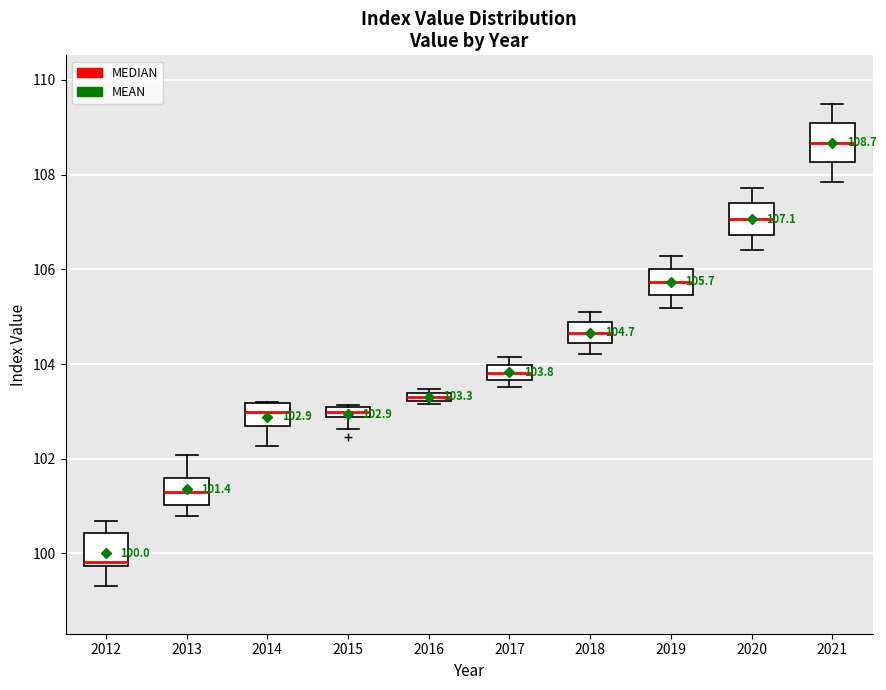

Which box's median line is the lowest?

2012